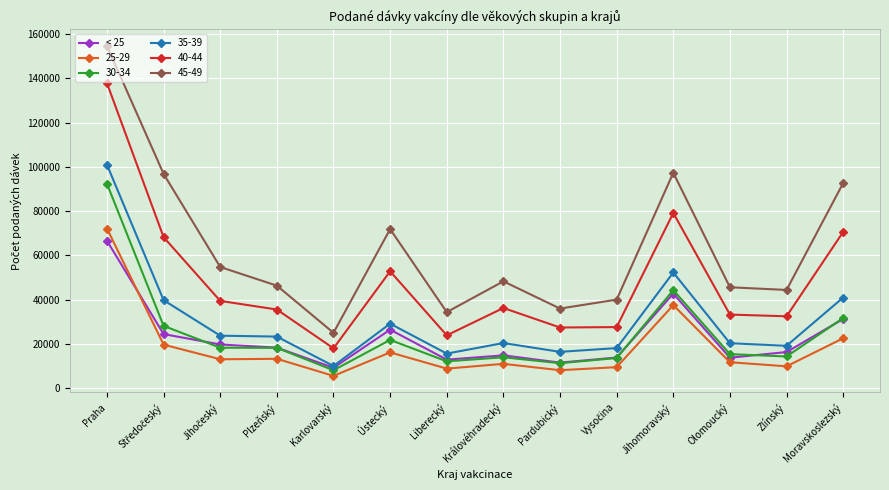

What is the value of the 35-39 point at the 3rd from the left?

23670